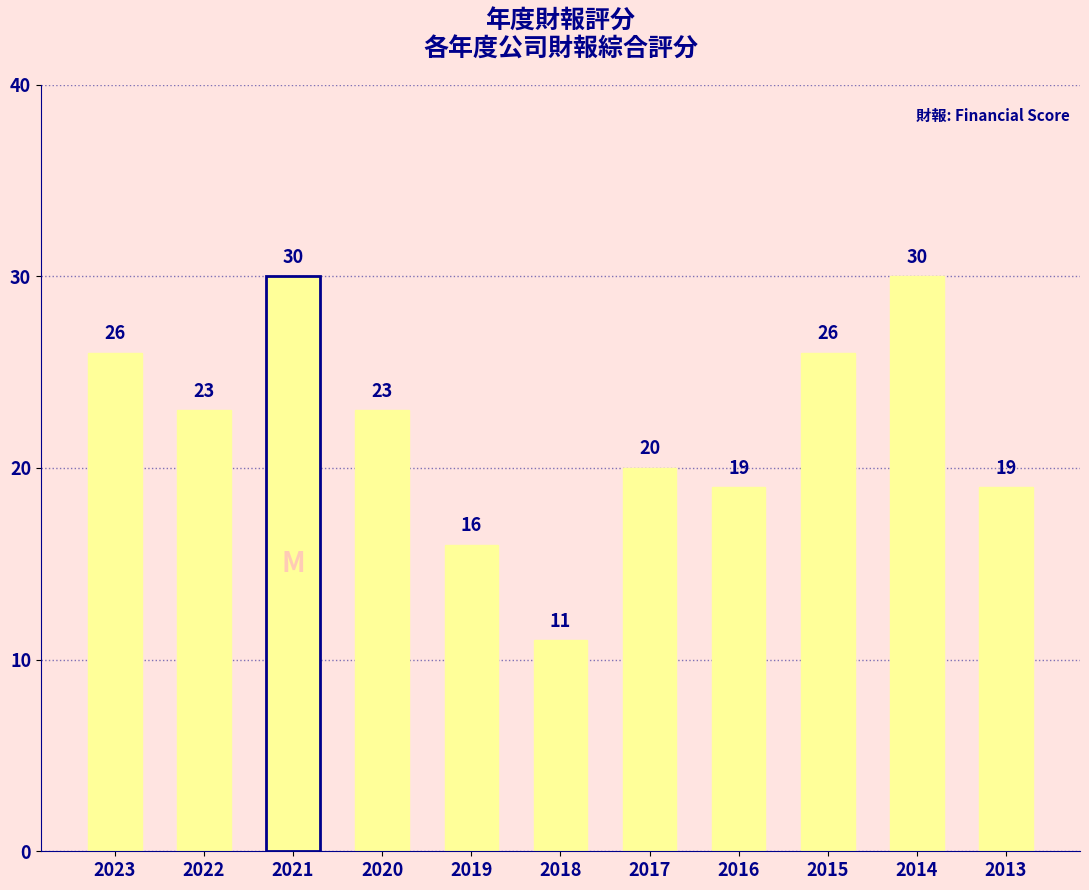

Which label corresponds to the smallest value in the chart?

2018